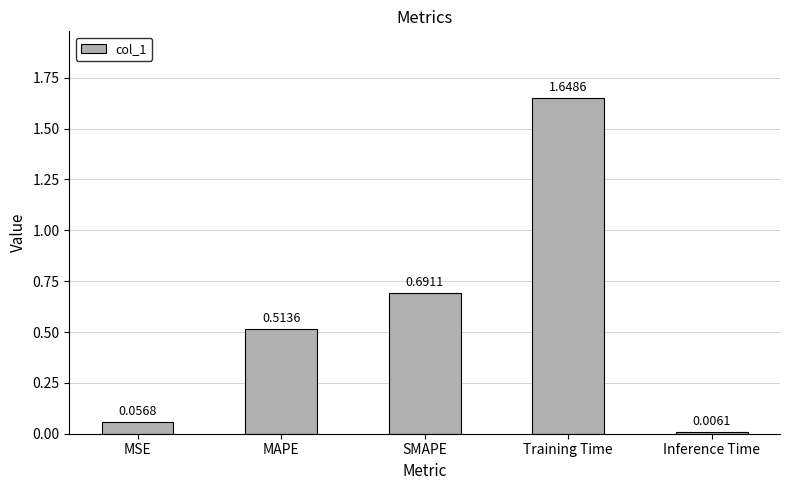

What position from the right is Training Time?

2